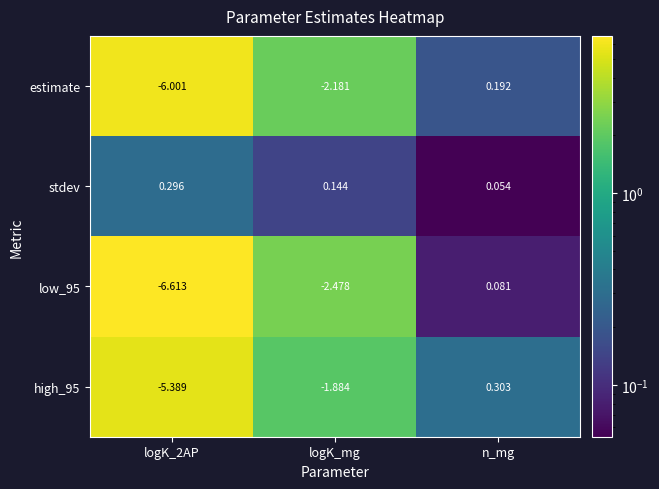

Which category has the lowest value in the stdev series?

n_mg